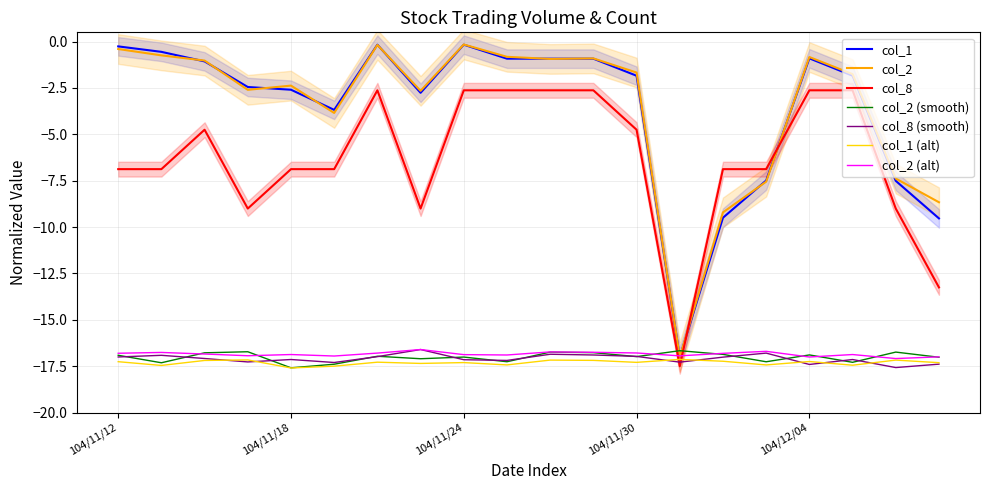

True or false: col_2 and col_8 intersect in this chart.

True